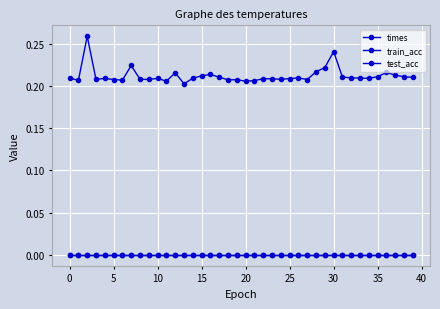

Reading right to left, transcribe all the data shown in this chart.

times: 0.2	0.2	0.2	0.2	0.2	0.2	0.2	0.2	0.2	0.2	0.2	0.2	0.2	0.2	0.2	0.2	0.2	0.2	0.2	0.2	0.2	0.2	0.2	0.2	0.2	0.2	0.2	0.2	0.2	0.2	0.2	0.2	0.2	0.2	0.2	0.2	0.2	0.3	0.2	0.2
train_acc: 0.0	0.0	0.0	0.0	0.0	0.0	0.0	0.0	0.0	0.0	0.0	0.0	0.0	0.0	0.0	0.0	0.0	0.0	0.0	0.0	0.0	0.0	0.0	0.0	0.0	0.0	0.0	0.0	0.0	0.0	0.0	0.0	0.0	0.0	0.0	0.0	0.0	0.0	0.0	0.0
test_acc: 0.0	0.0	0.0	0.0	0.0	0.0	0.0	0.0	0.0	0.0	0.0	0.0	0.0	0.0	0.0	0.0	0.0	0.0	0.0	0.0	0.0	0.0	0.0	0.0	0.0	0.0	0.0	0.0	0.0	0.0	0.0	0.0	0.0	0.0	0.0	0.0	0.0	0.0	0.0	0.0